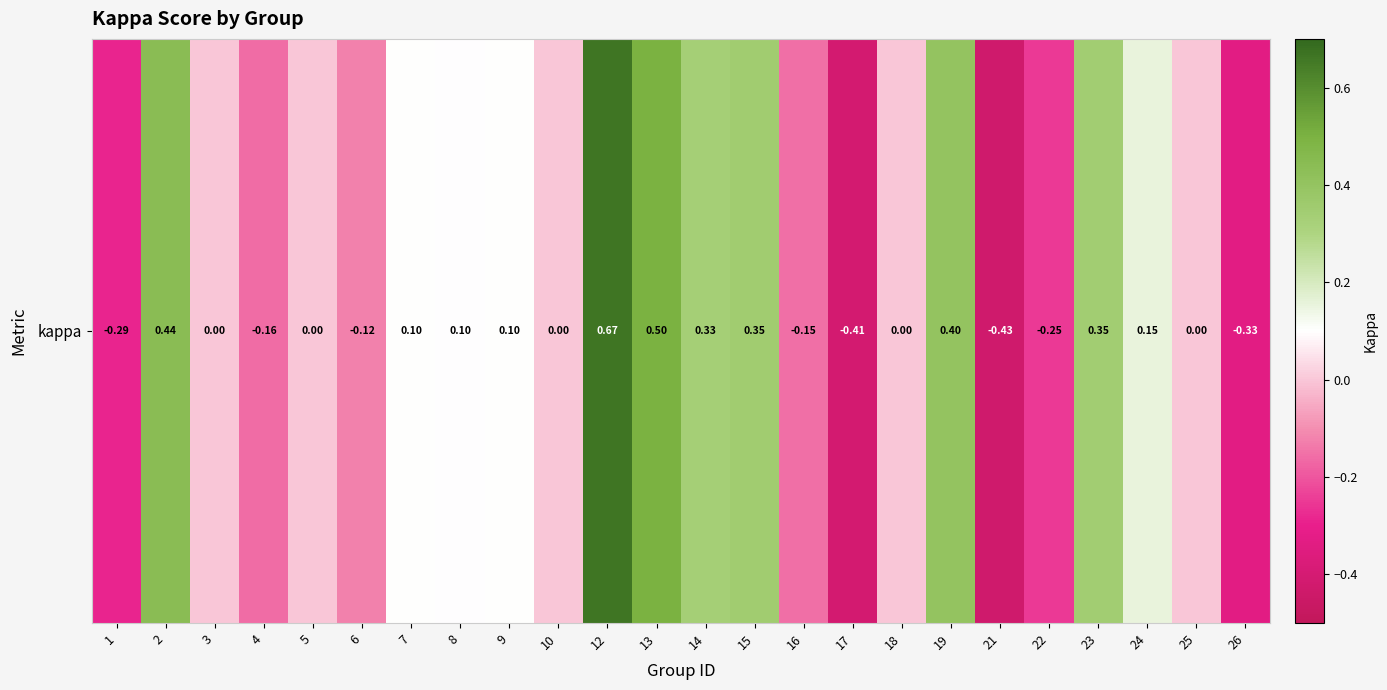

How many values are below zero?

8